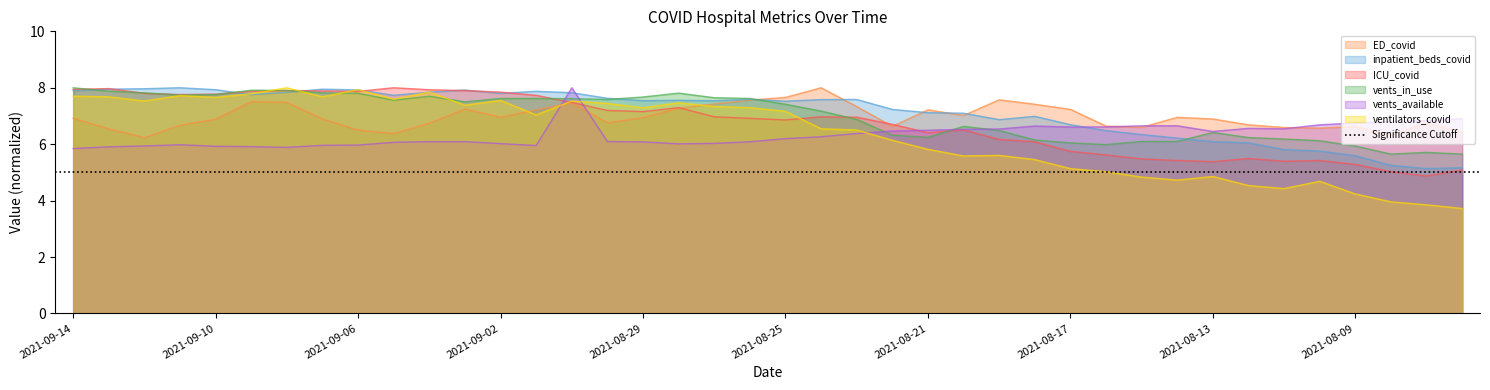

What is the label of the 33rd point from the right?

2021-09-07